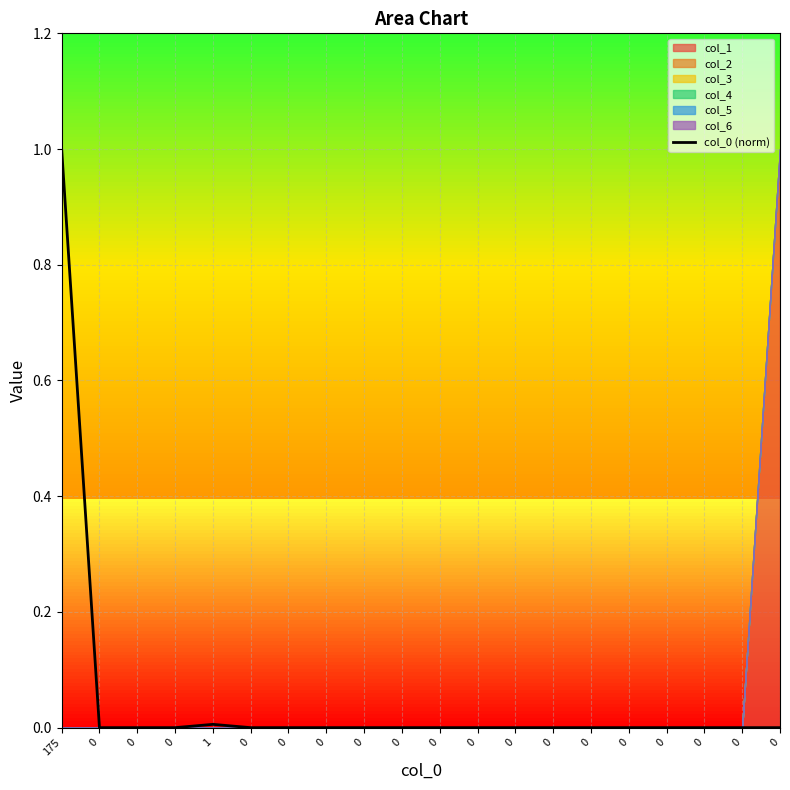

What is the greatest value displayed?

1.0